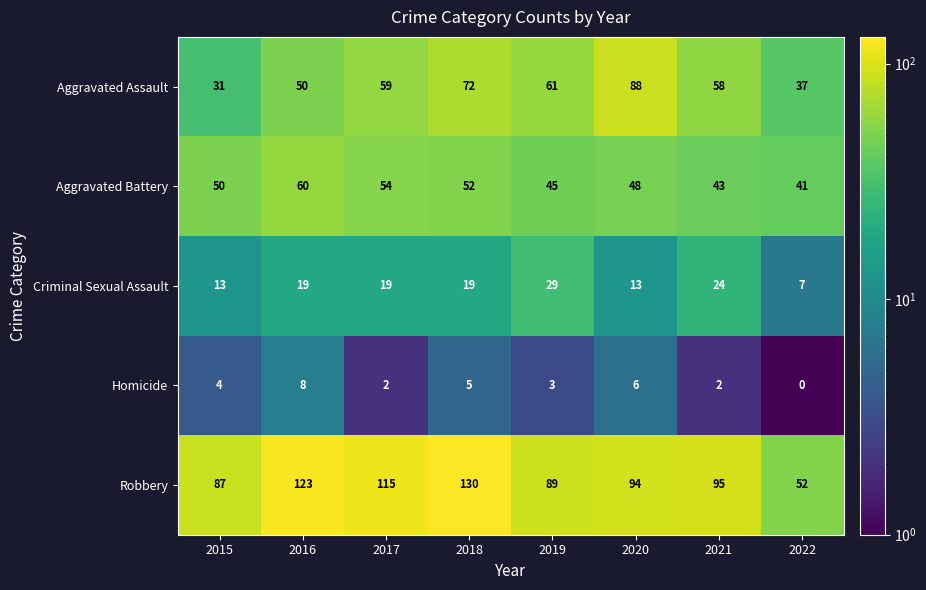

At which category does the chart reach its minimum across all series?

2022